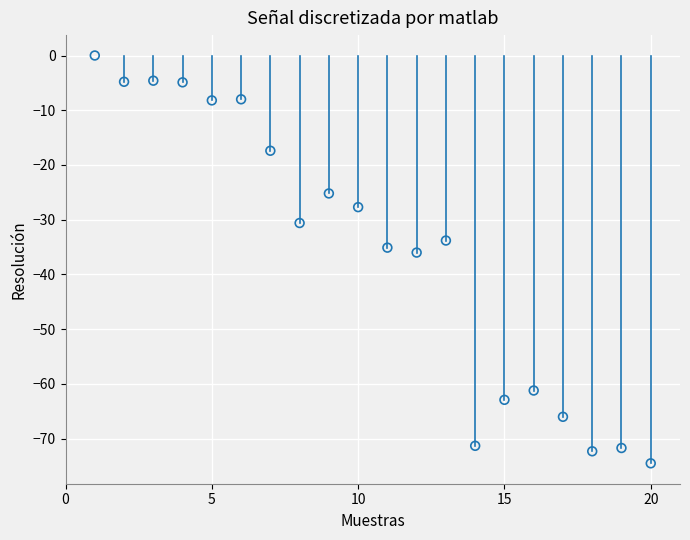

What Y value in the scatter plot is closest to -37?

-36.0